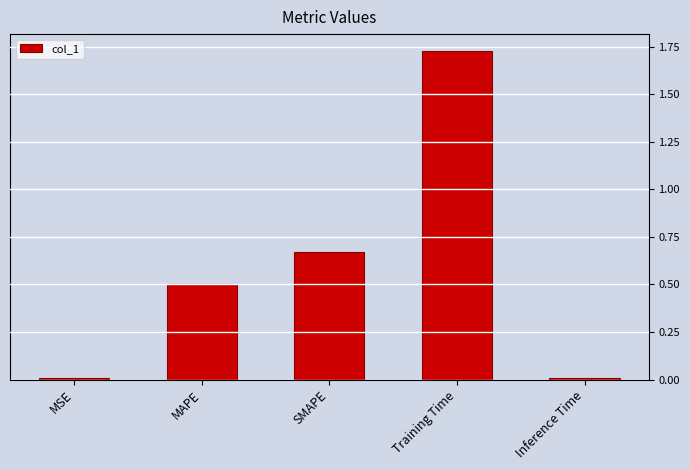

The chart shows a value of 0.0 at MSE. True or false?

True